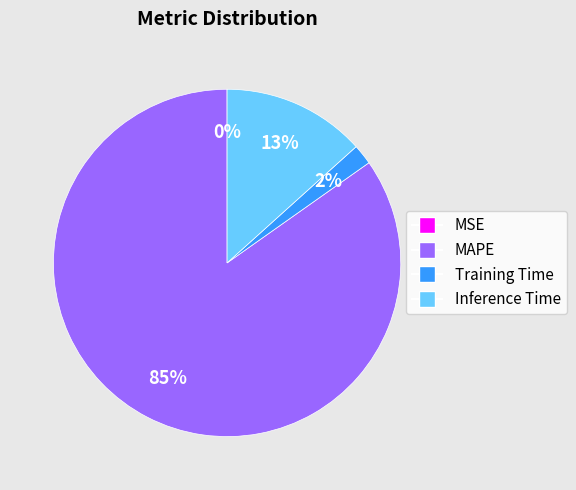

Do MAPE and Inference Time together represent more than half of the pie?

Yes